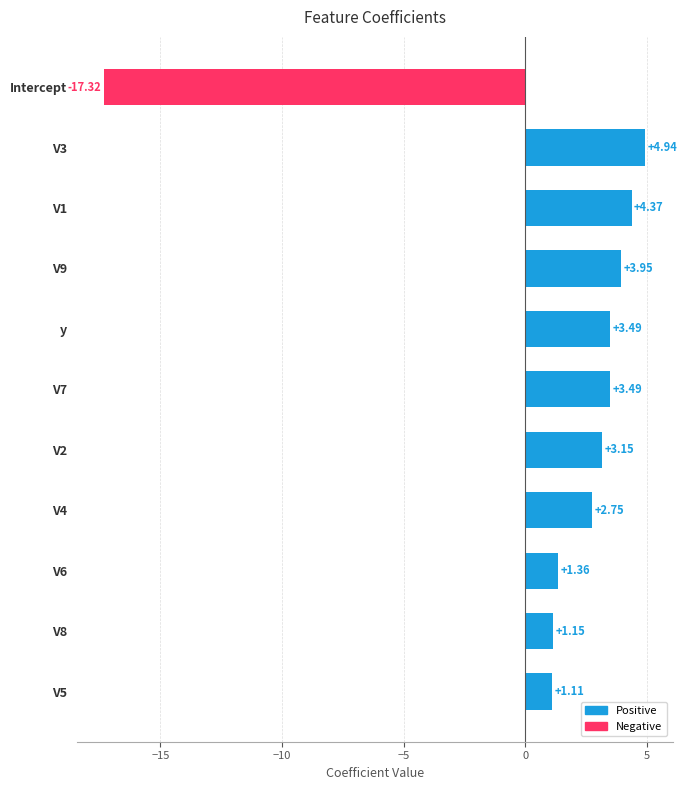

Which category has the lowest value across all series?

Intercept